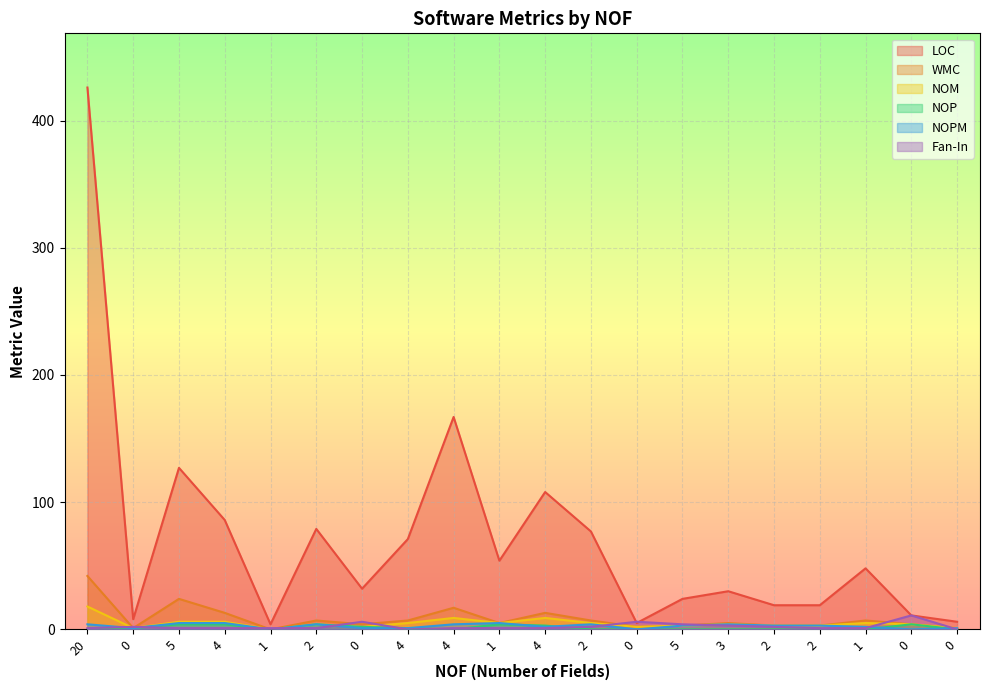

Count the number of data series in this chart.

6